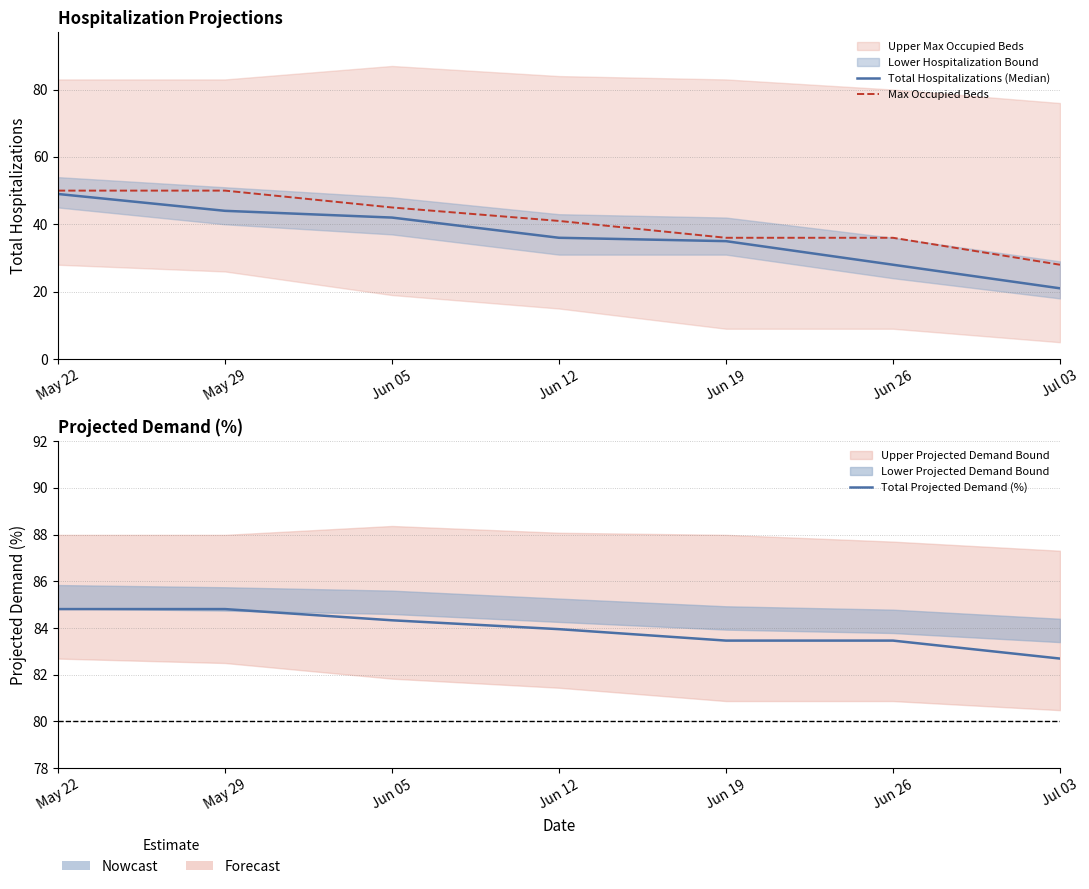

What is the label of the 1st point from the right?

Jul 03